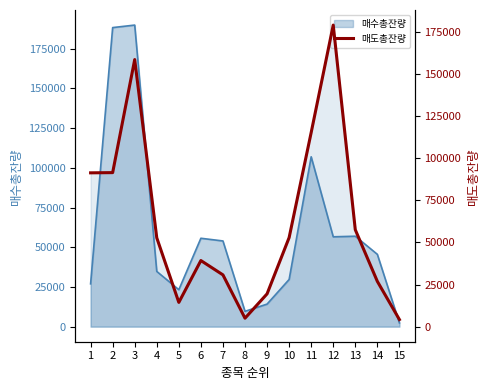

Is it true that the value at 14 is 16540?

False